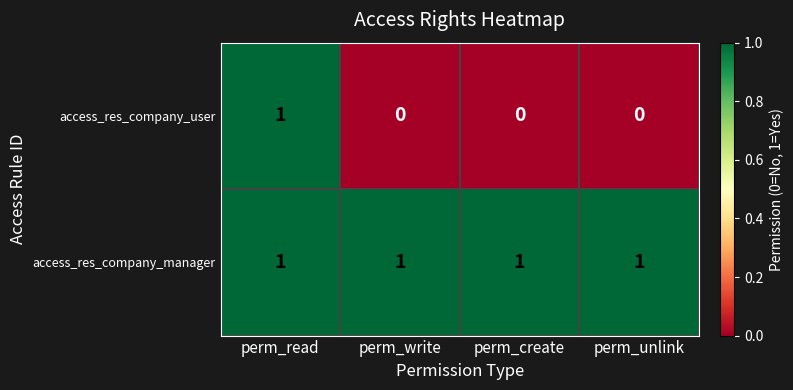

Is it true that access_res_company_user equals 0 at perm_write?

True